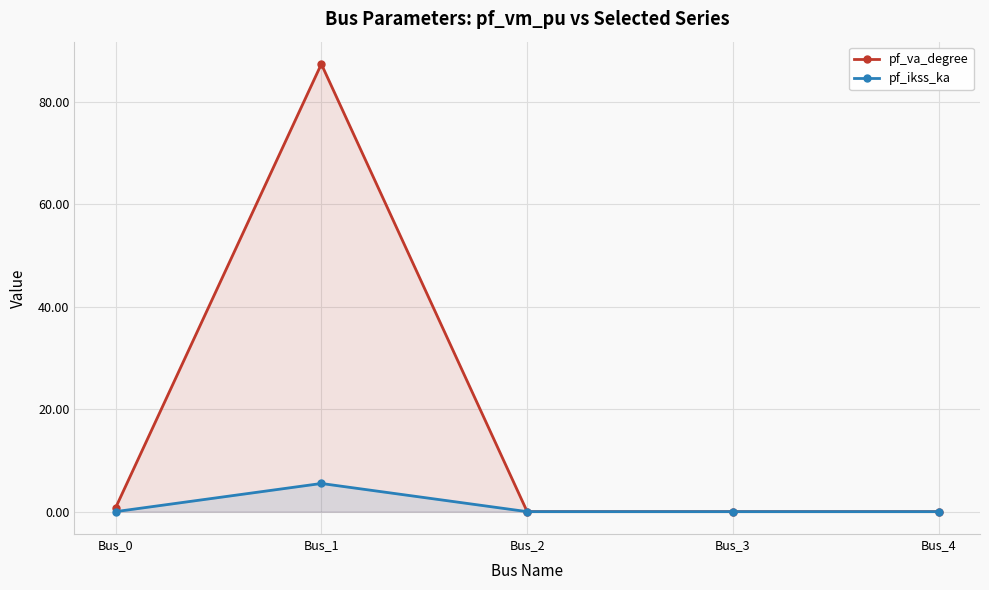

Between Bus_3 and Bus_4, which series saw the biggest shift?

pf_va_degree